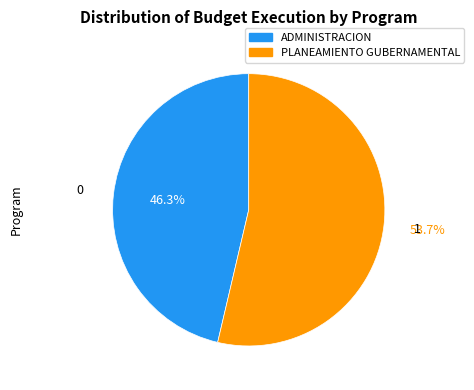

How many slices are in this pie chart?

2